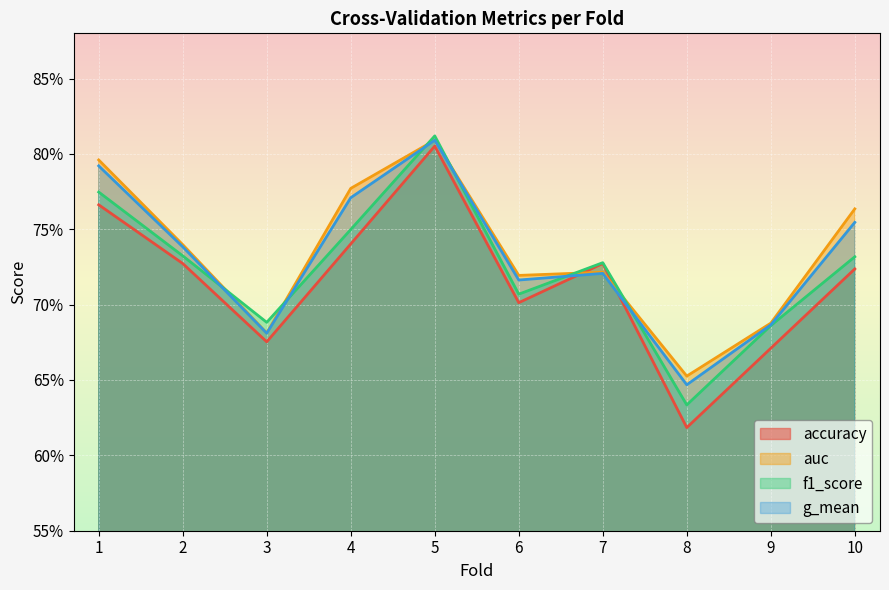

What value does the f1_score series have at 7?

0.7